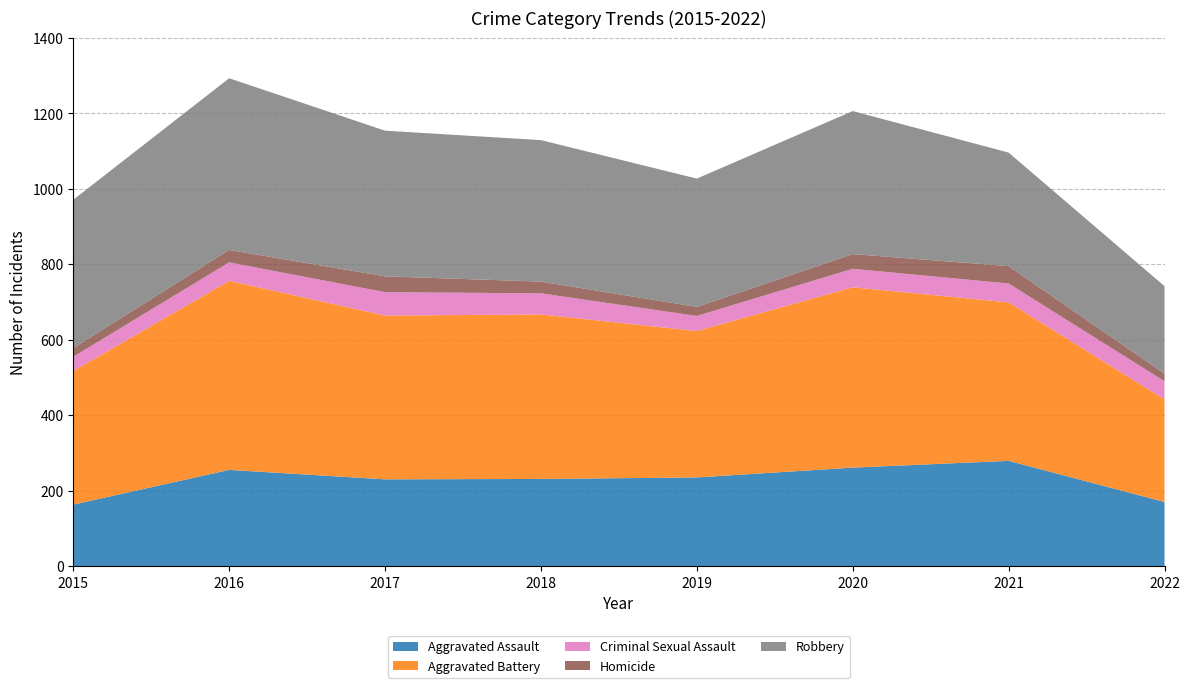

Reading left to right, list all the values displayed in this chart.

Aggravated Assault: 163	255	230	231	235	261	279	170
Aggravated Battery: 354	501	434	436	388	478	420	272
Criminal Sexual Assault: 38	49	62	56	40	49	50	48
Homicide: 23	33	42	31	24	39	46	20
Robbery: 393	455	386	375	340	379	301	232